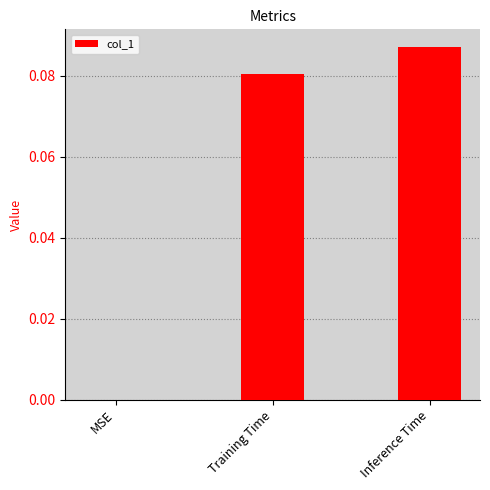

What is the change in value from MSE to Inference Time?

+0.1